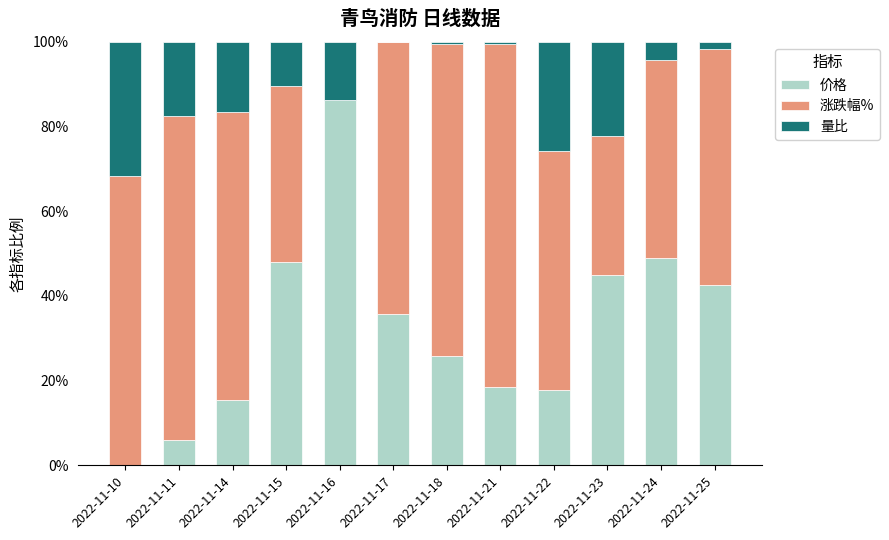

At which label is 涨跌幅% closest to 0?

2022-11-16